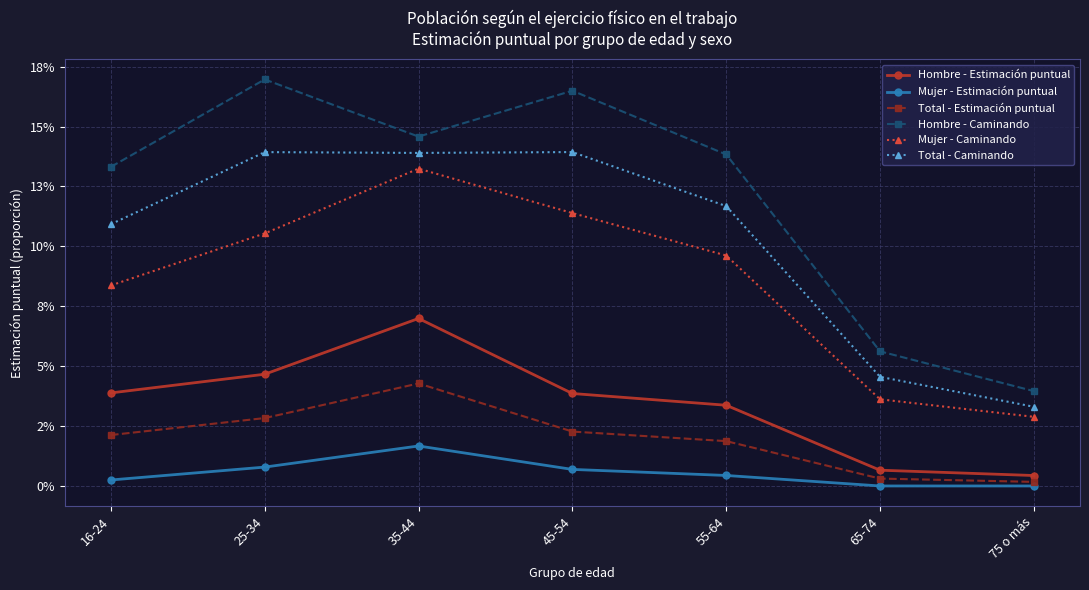

Which category has the highest value across all series?

25-34